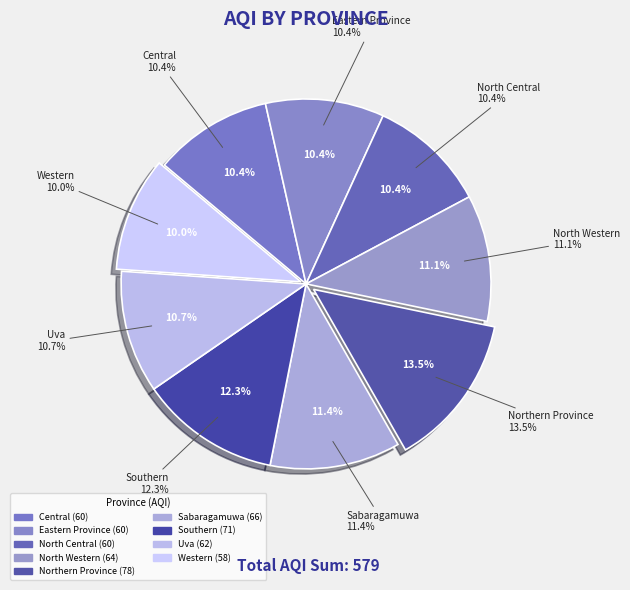

How many segments does this pie chart have?

9